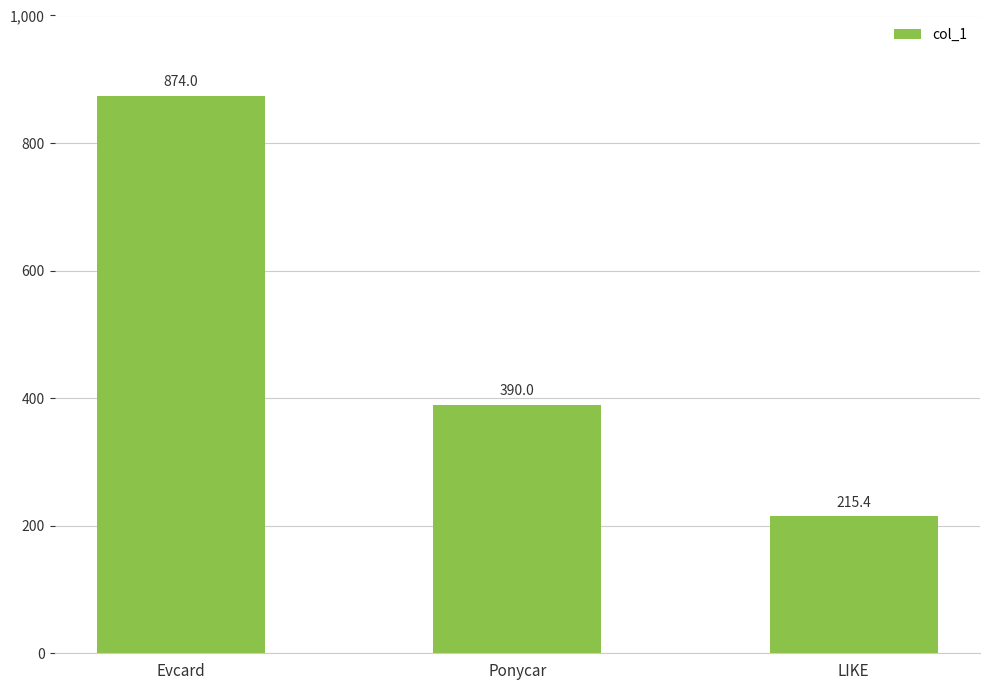

What is the label of the 2nd bar from the left?

Ponycar